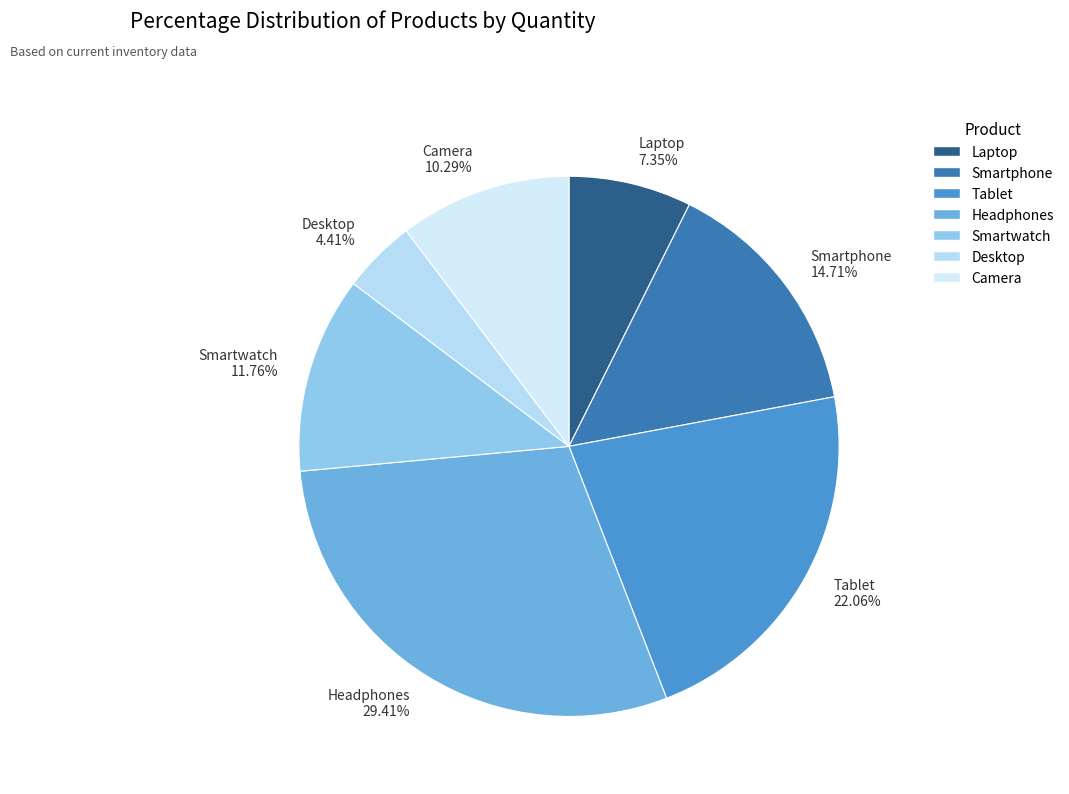

Which slice is the smallest?

Desktop